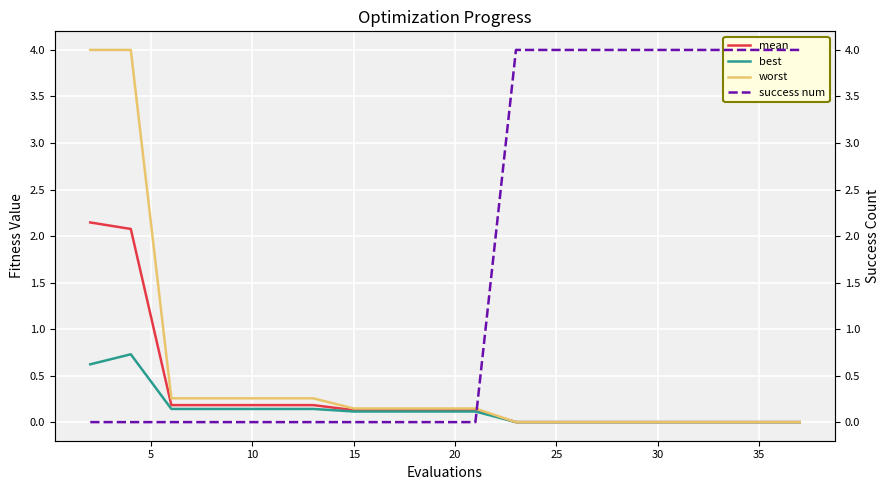

Does the chart display data point markers on the line(s)?

No